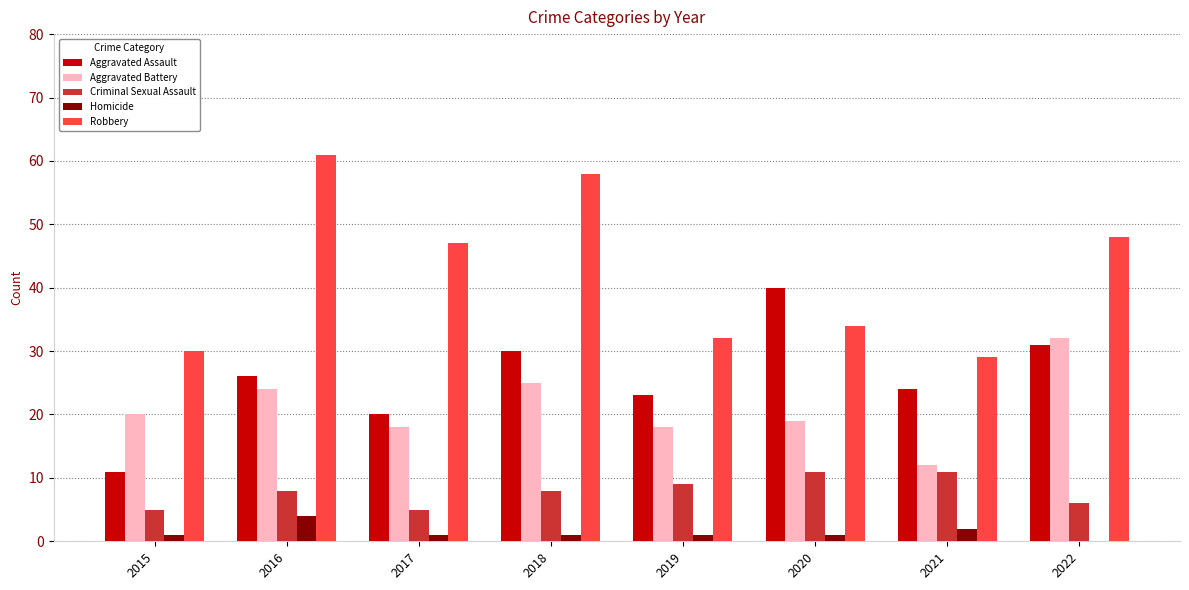

What is the difference between the Homicide values at 2018 and 2016?

3